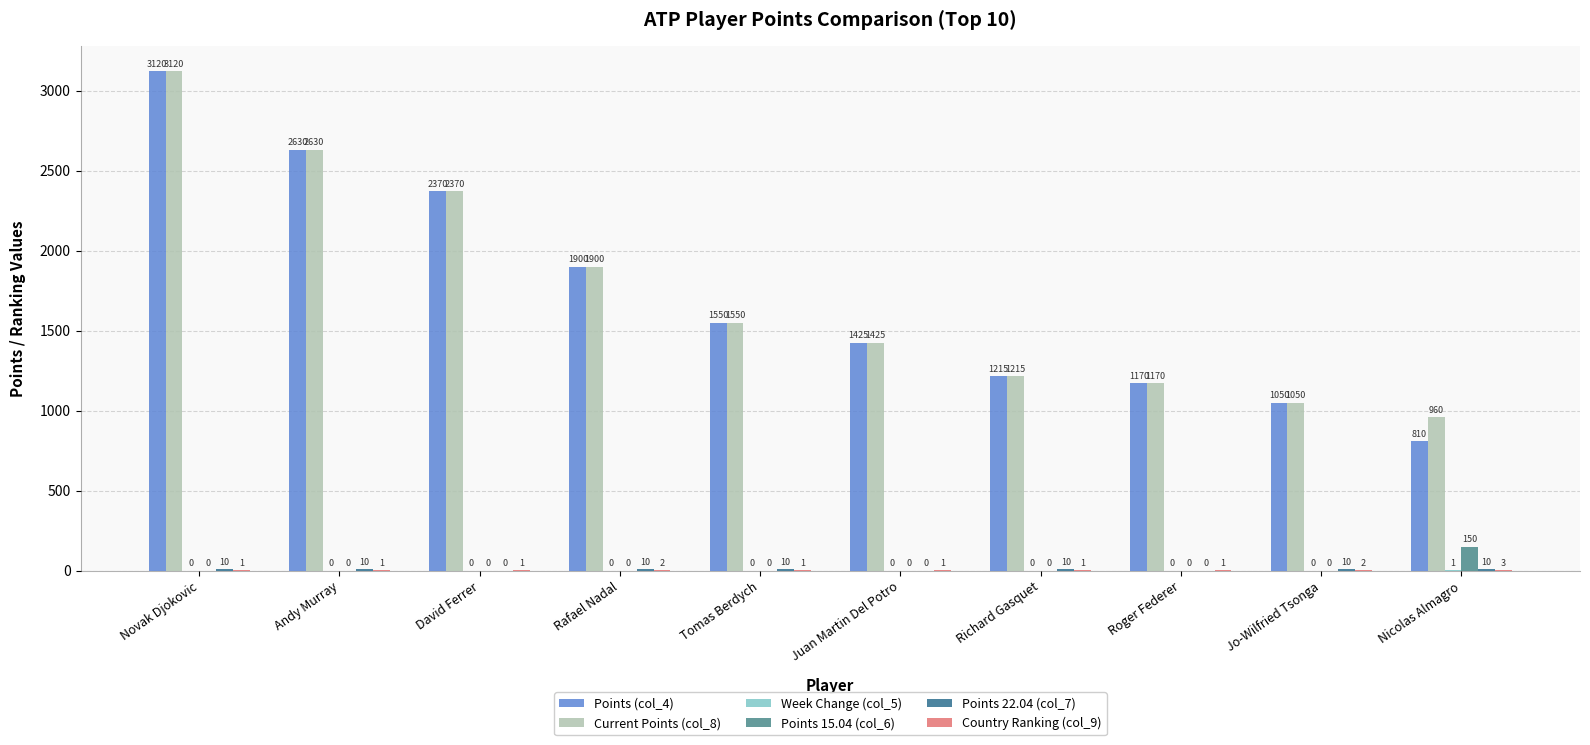

Count the number of categories in the chart.

10